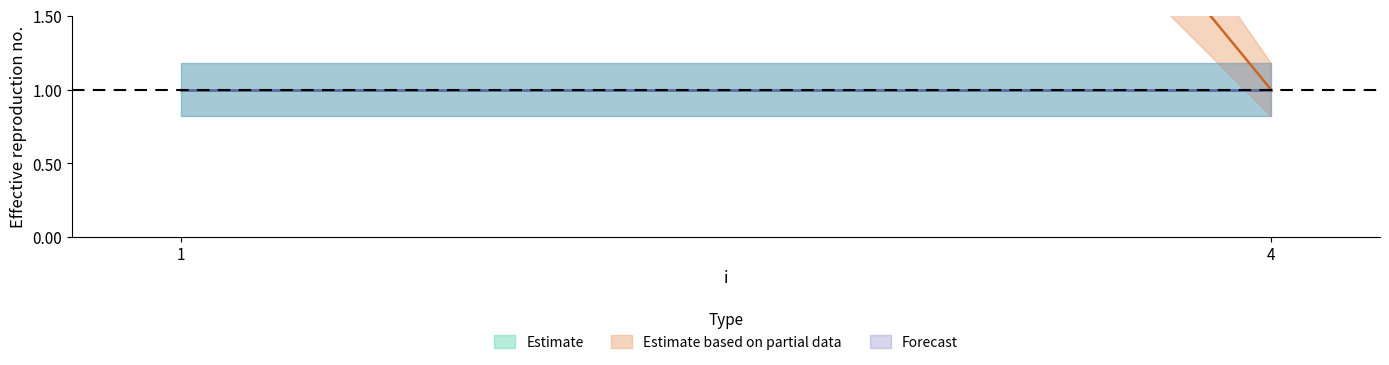

What is the minimum value shown in the chart?

1